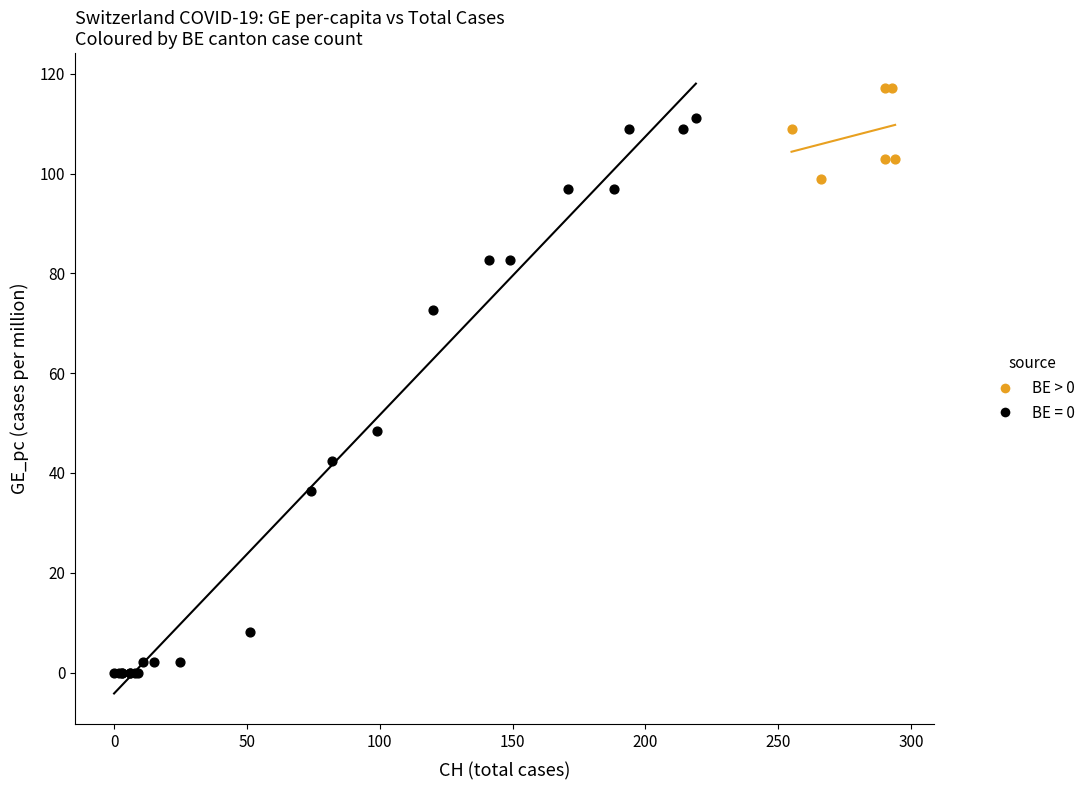

Which series has the largest Y range (max minus min)?

BE = 0